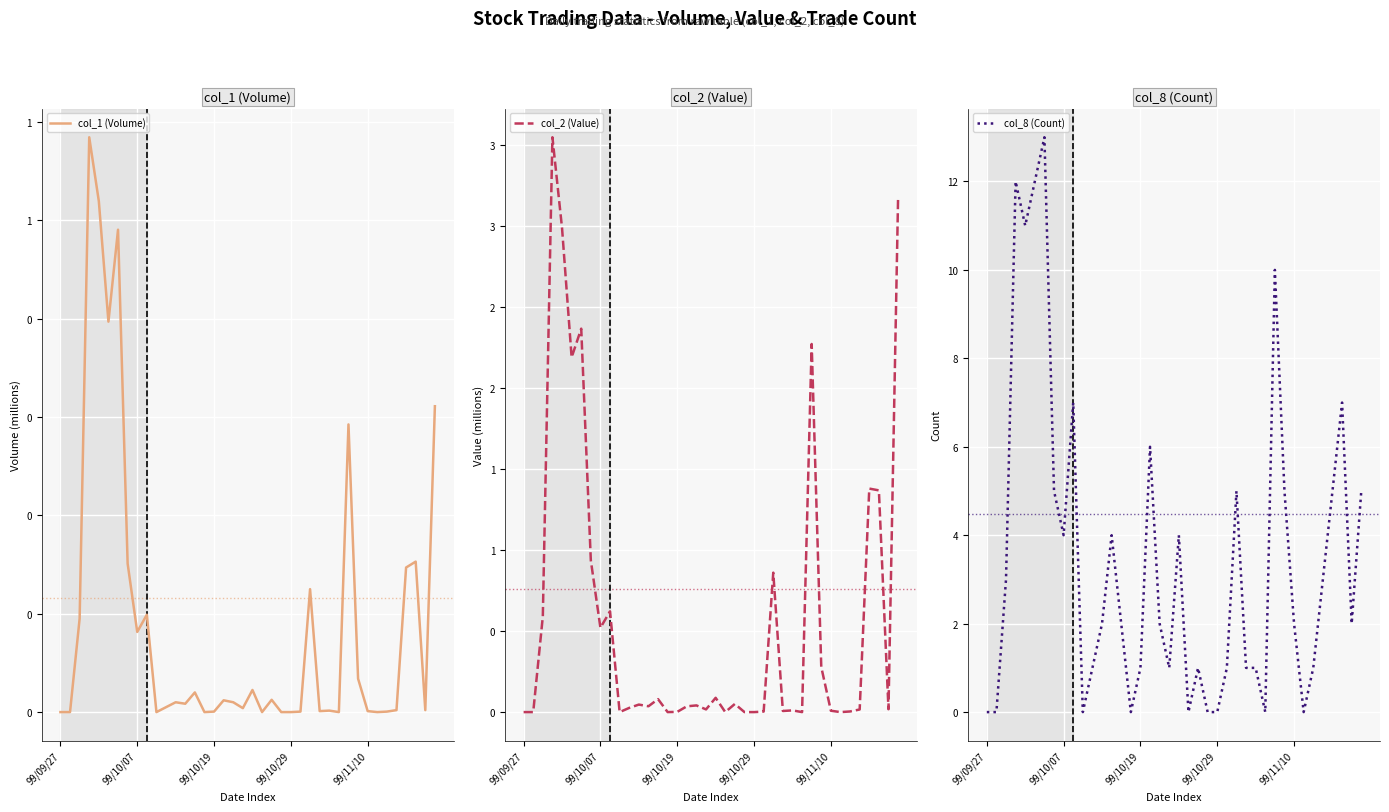

True or false: col_8 (Count) has a value of 4 at 99/10/07.

True